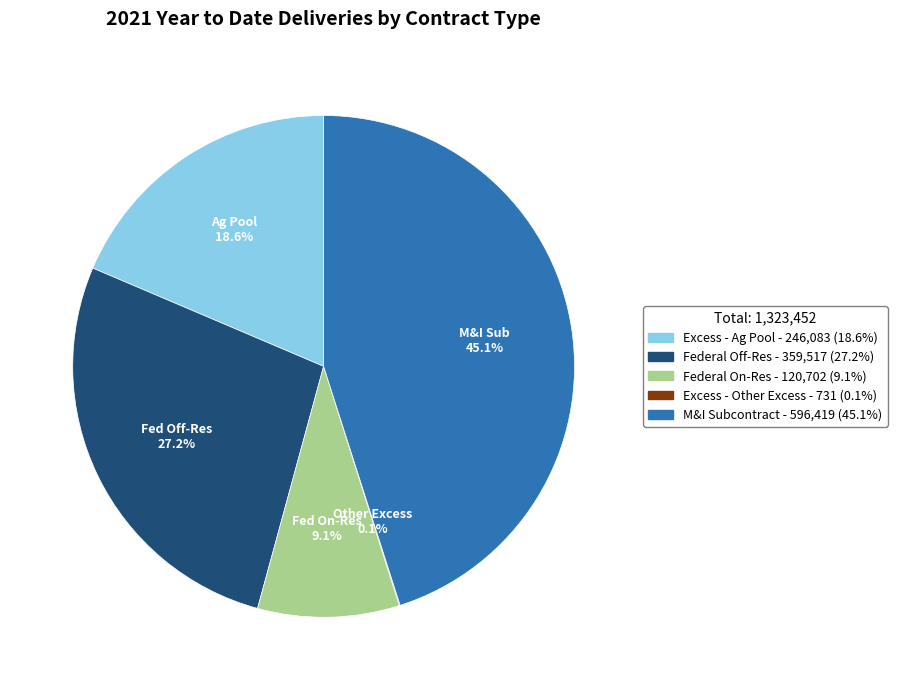

What percentage is the Excess - Ag Pool slice, to the nearest percent?

19%